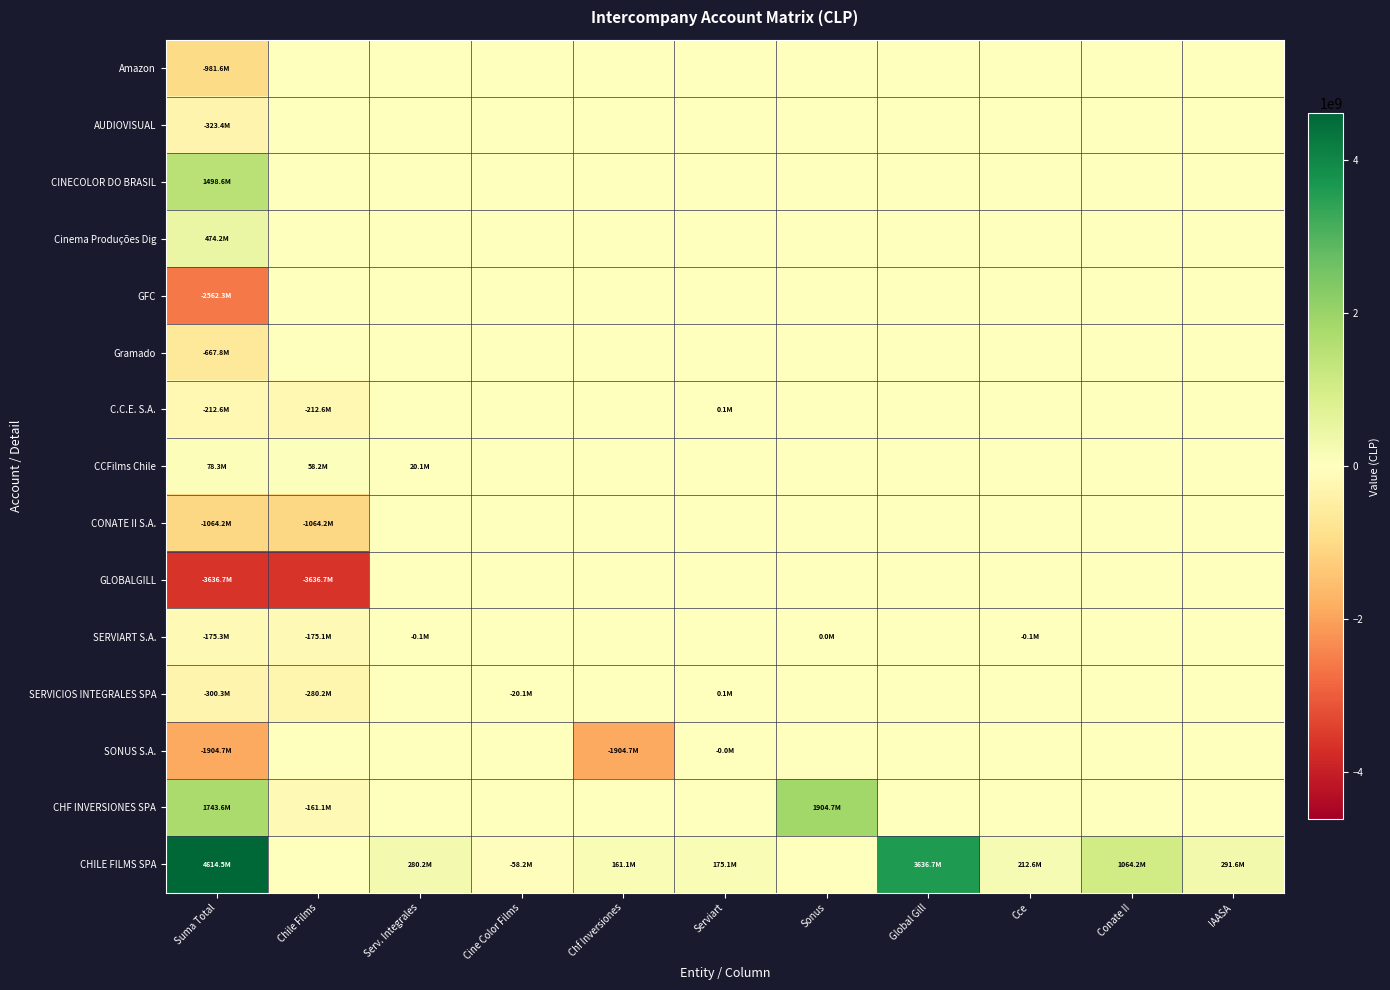

What is the smallest value displayed?

-3636741957.0